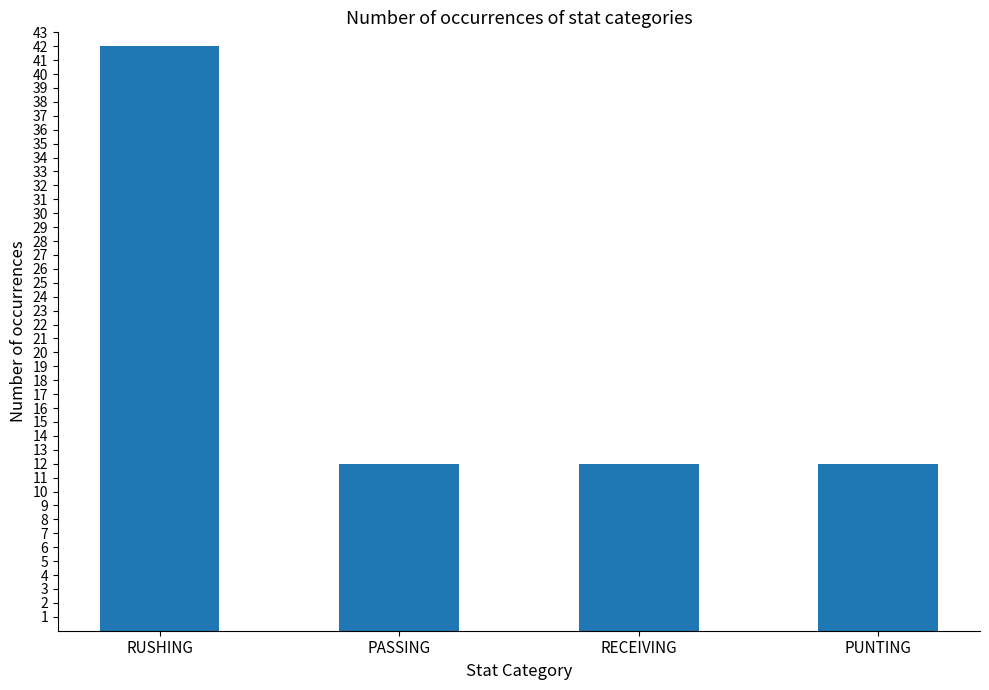

Does the chart contain stacked bars?

No